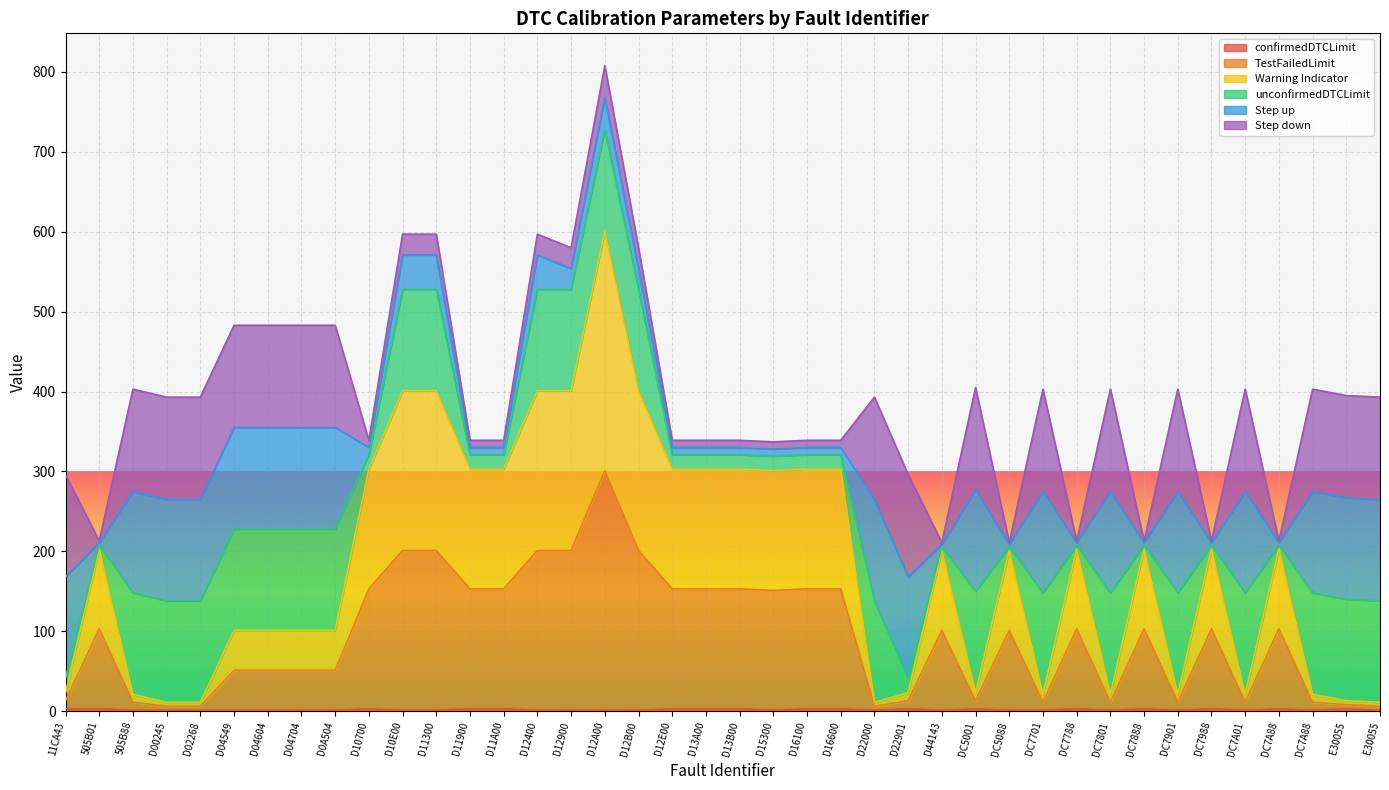

Is the value of TestFailedLimit at D02268 greater than the value of confirmedDTCLimit at E30055?

Yes